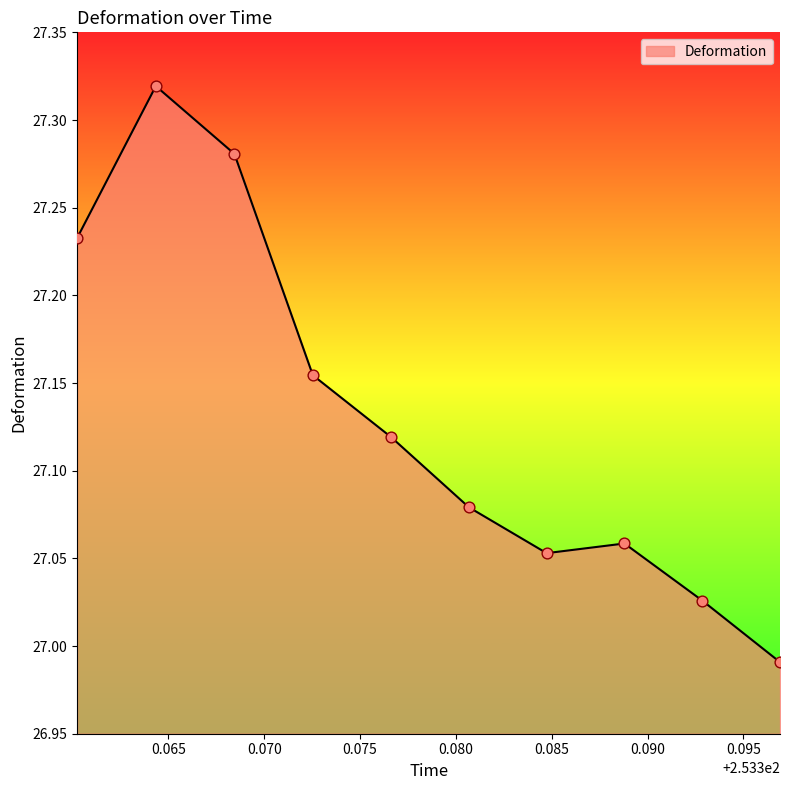

What is the difference between the maximum and minimum values?

0.3